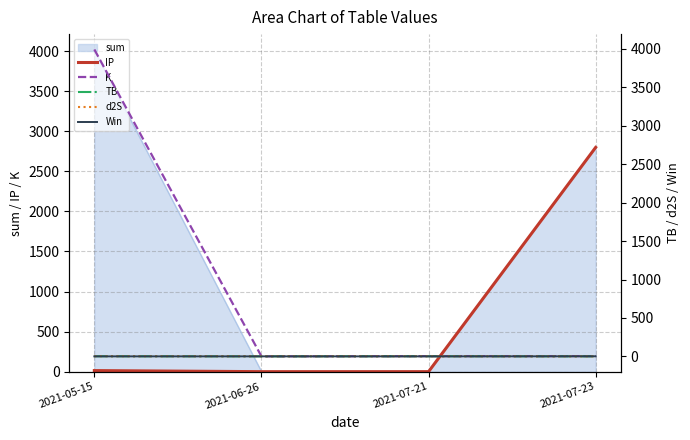

Where do IP and d2S first cross each other?

2021-05-15 and 2021-06-26